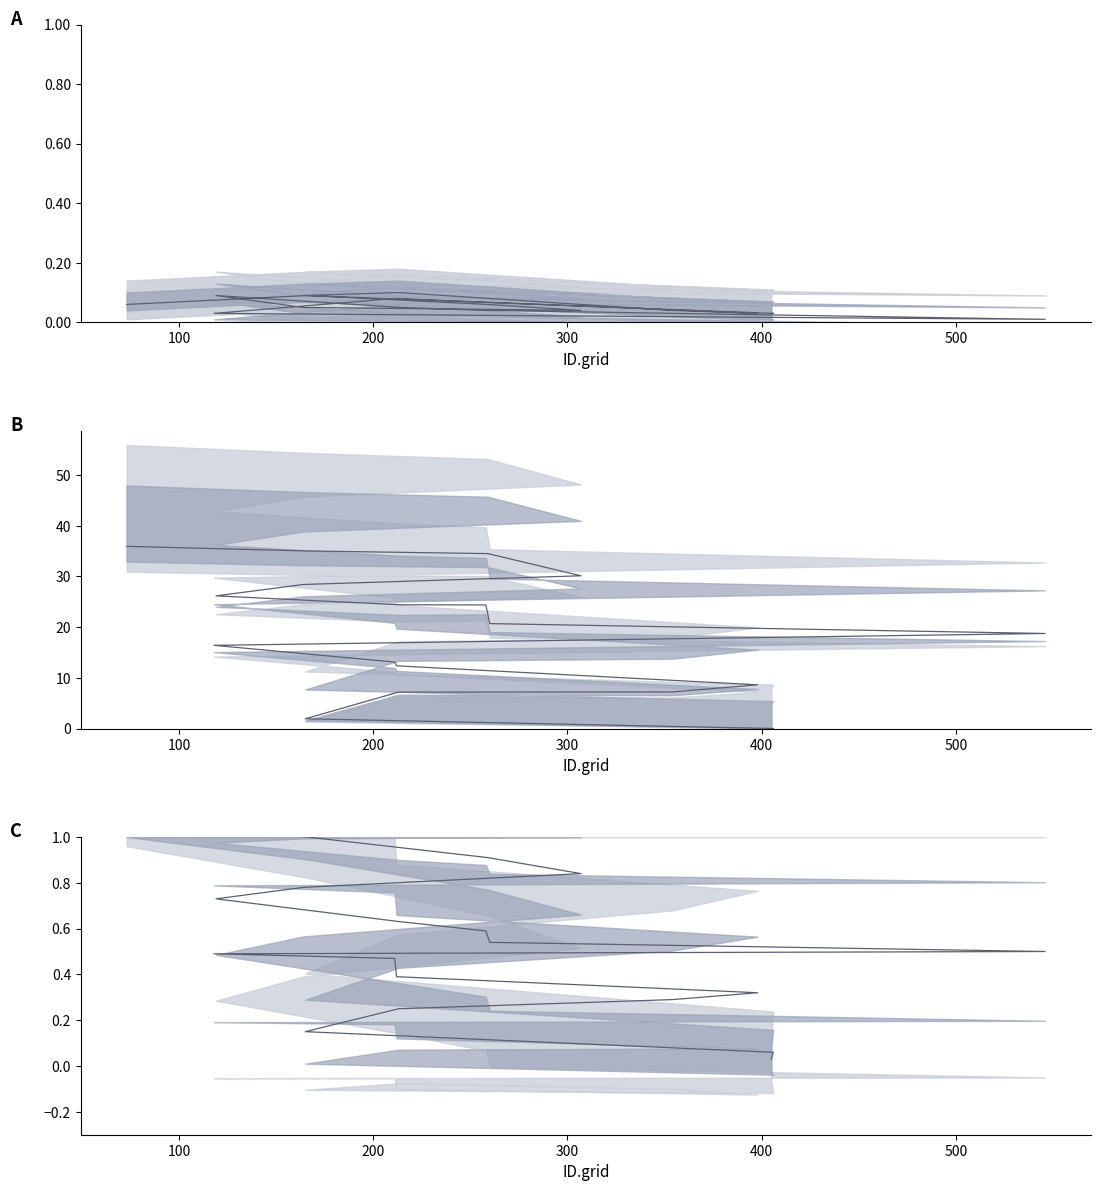

At which label does TECI(%) first exceed 18?

546